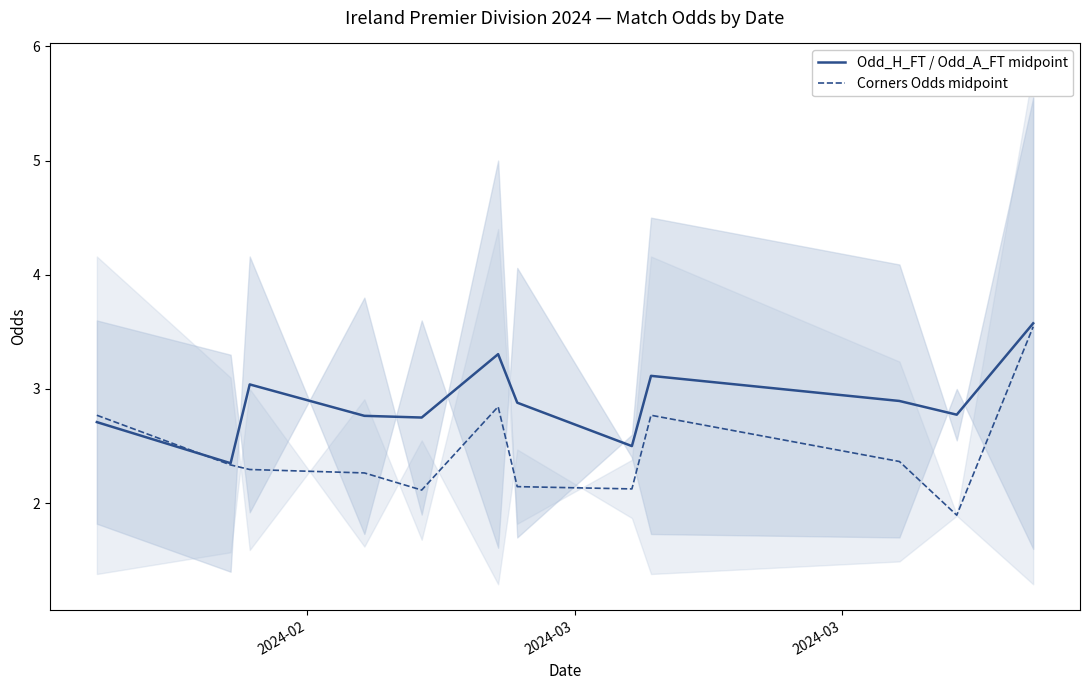

At how many categories does at least one series exceed 3?

4